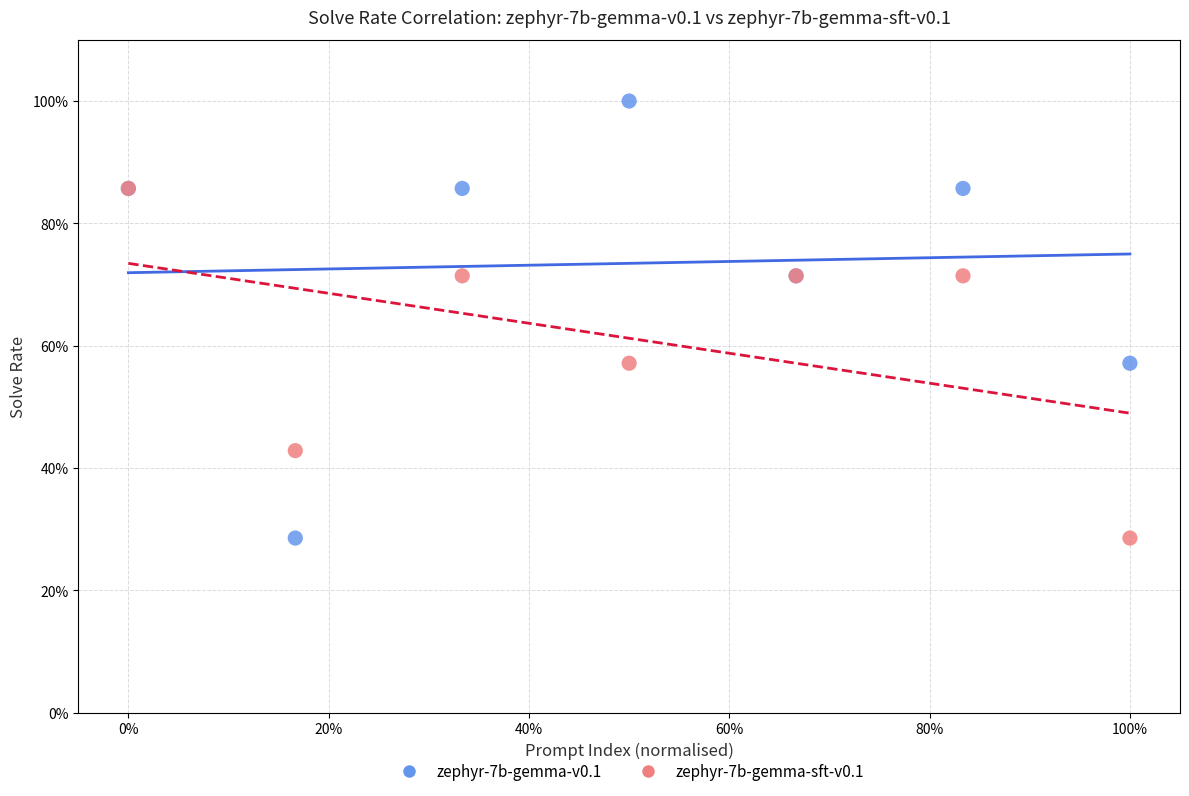

Which series has the largest Y range (max minus min)?

zephyr-7b-gemma-v0.1